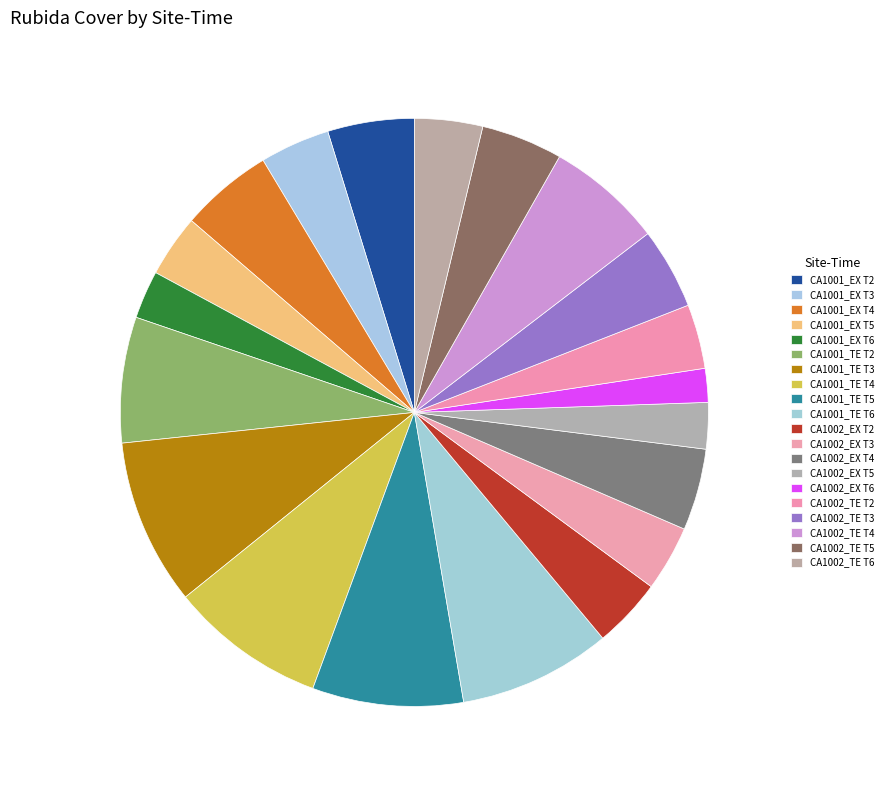

How many segments does this pie chart have?

20